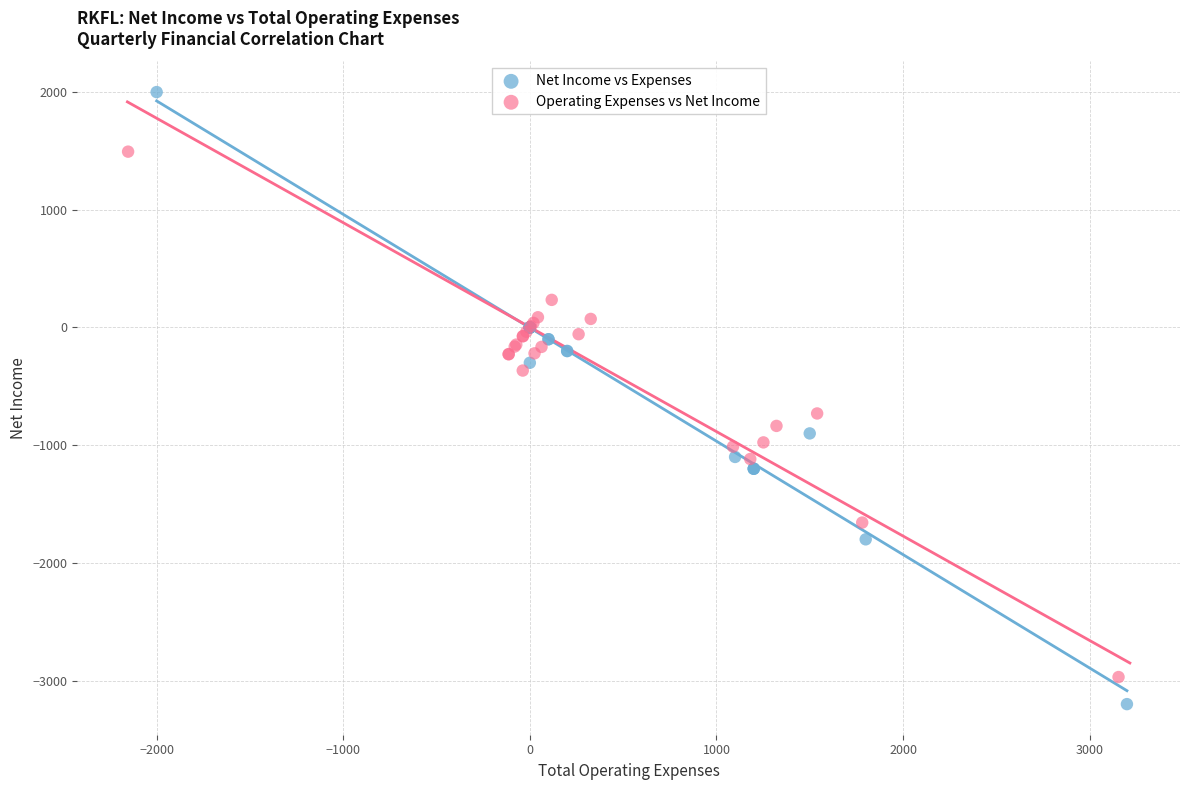

Which series reaches the maximum Y coordinate?

Net Income vs Expenses